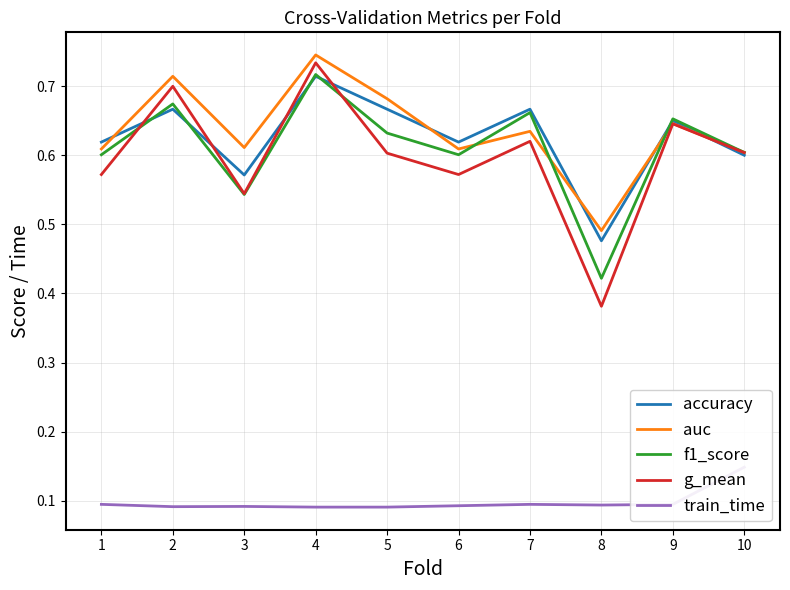

What is the sum of the g_mean values at 6 and 5?

1.2